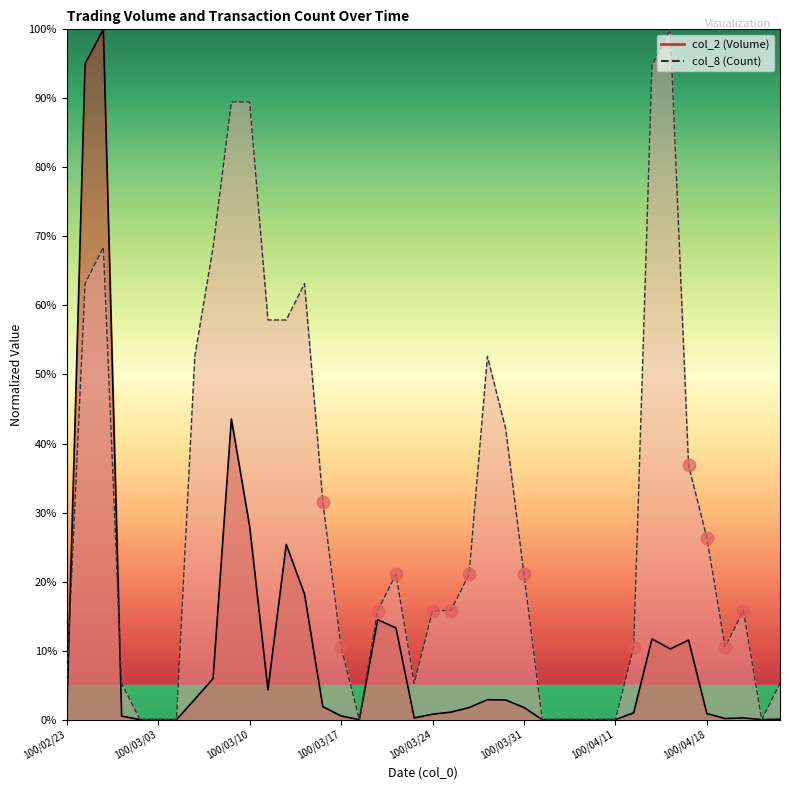

At how many categories does at least one series exceed 0?

30